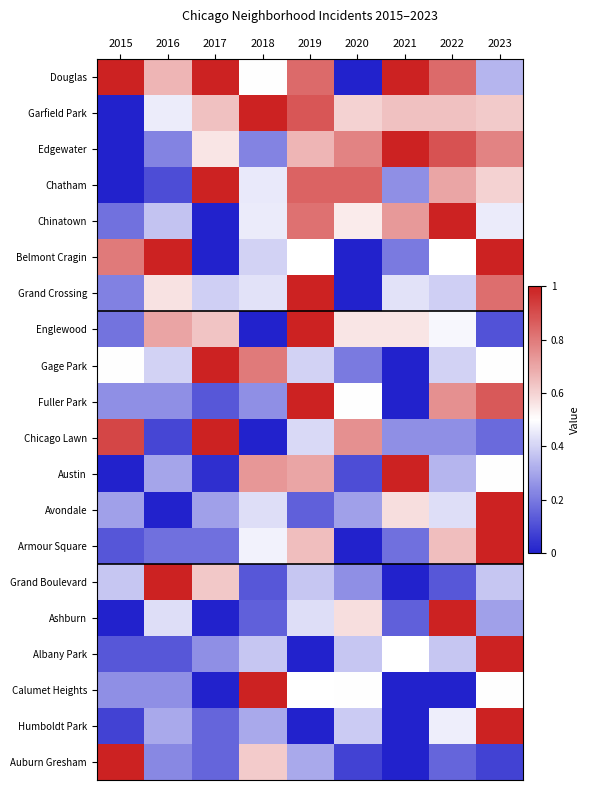

The Calumet Heights series shows 0.2 at 2016. True or false?

True